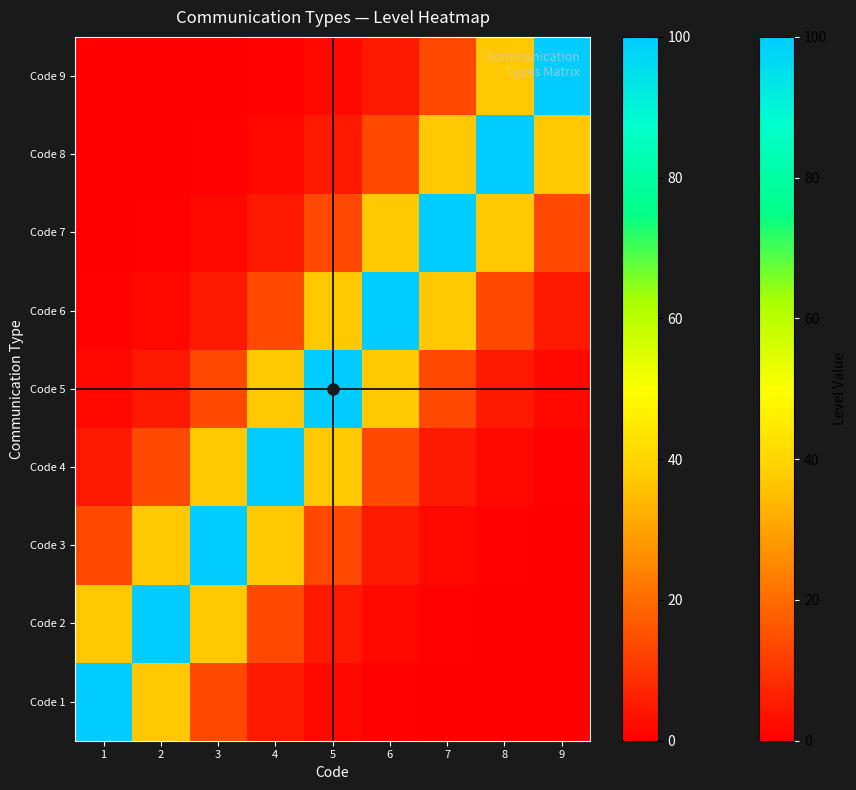

At how many categories does at least one series exceed 0?

9